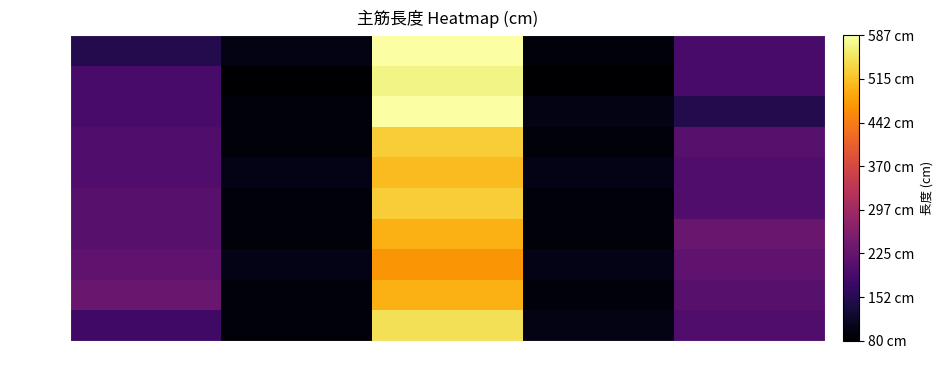

What is the spread (max minus min) of values at 中?

117.4